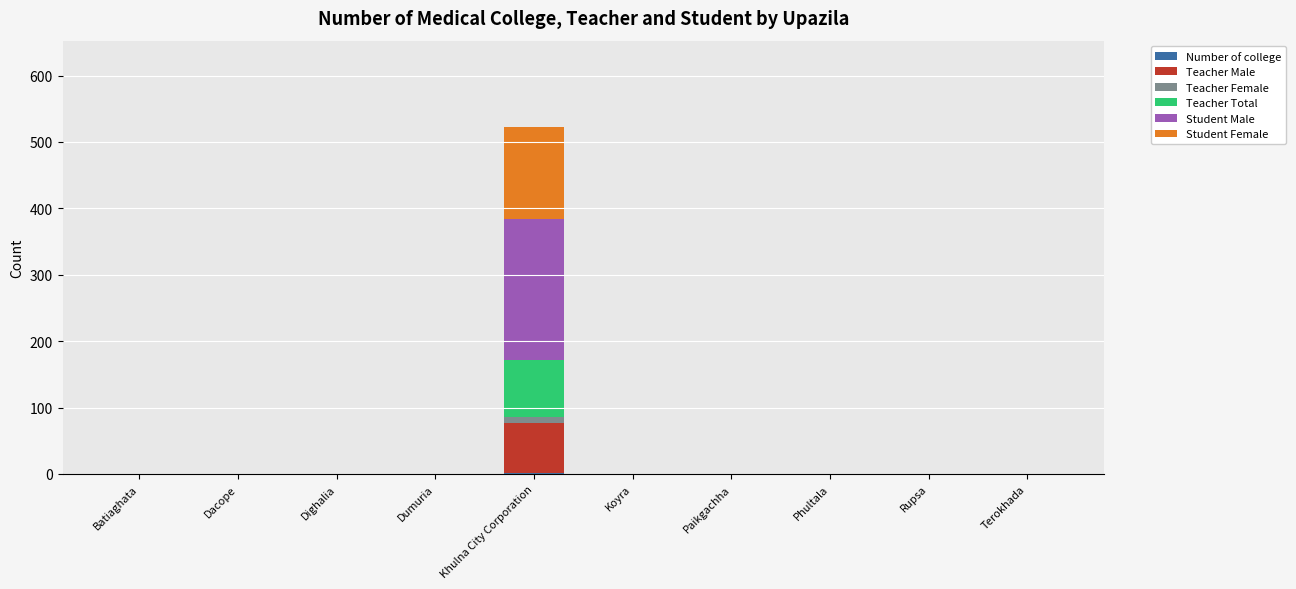

At which category is the sum across all series the highest?

Khulna City Corporation